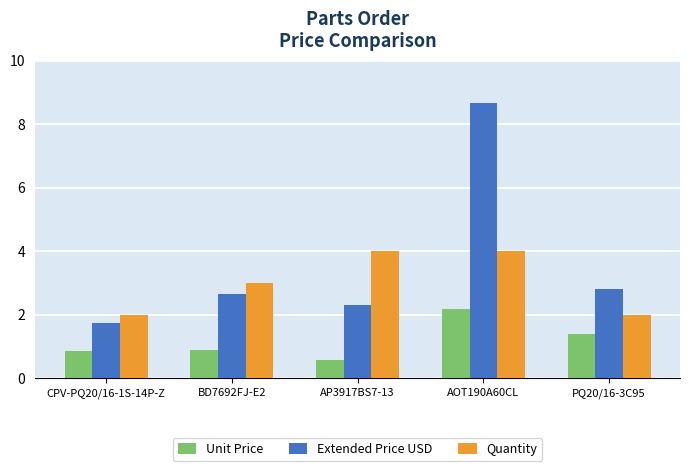

Does the chart contain stacked bars?

No